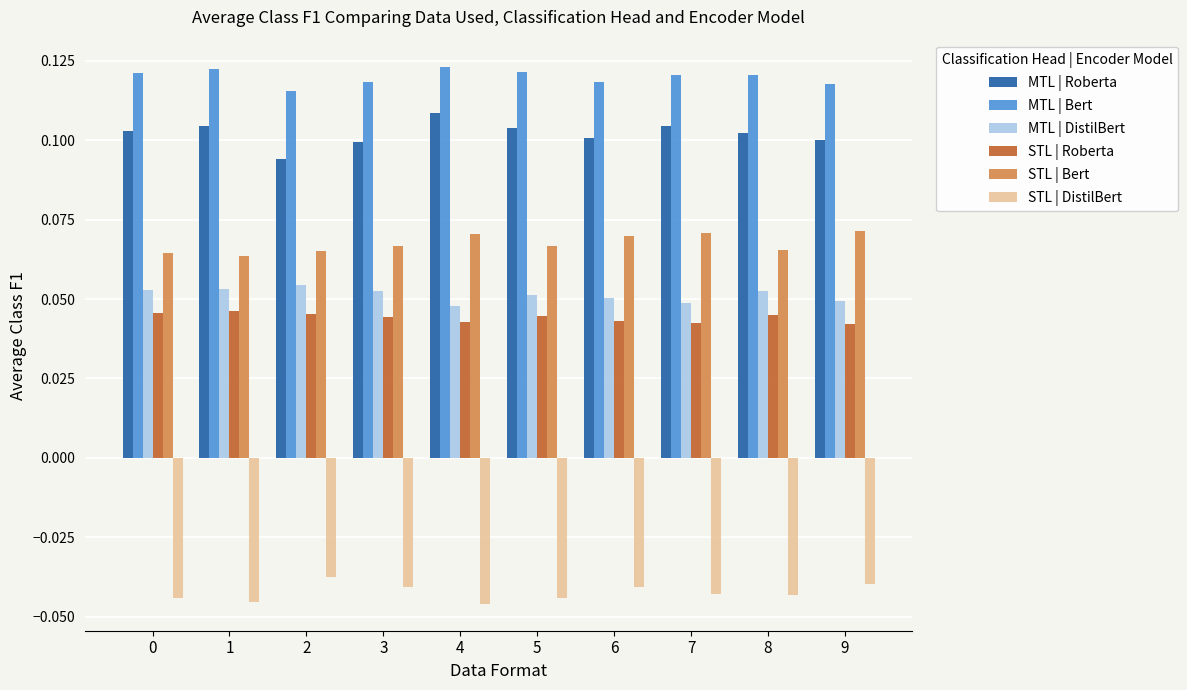

How many STL | Roberta values are between 0 and 1?

10